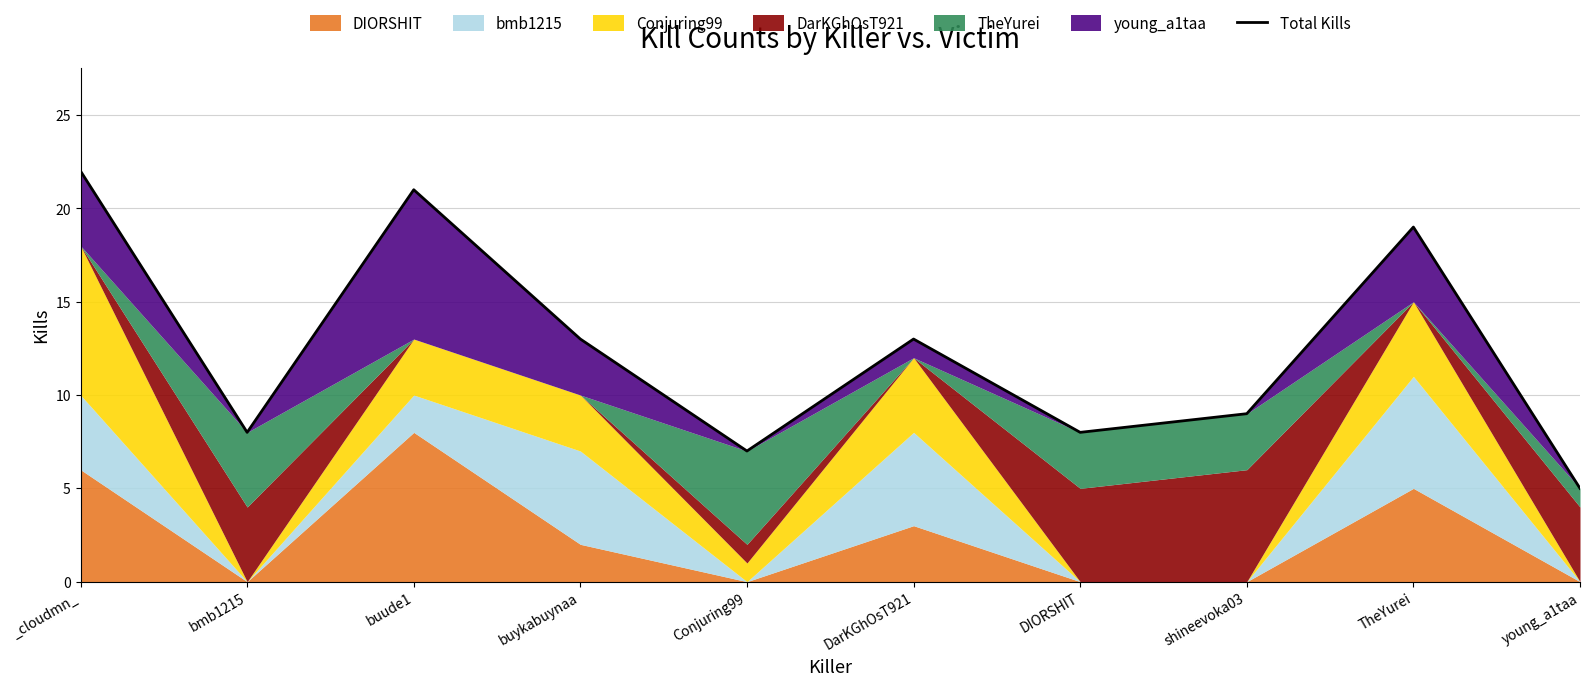

What is the change in value from buykabuynaa to shineevoka03?

-4